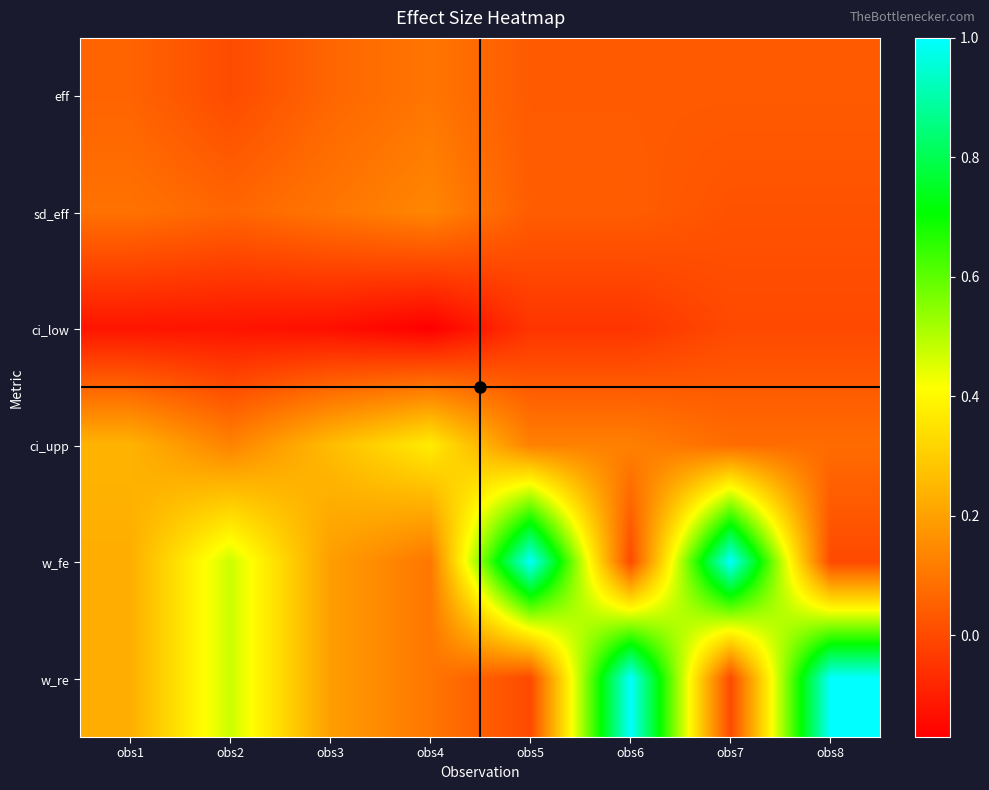

At how many categories does at least one series exceed 0?

8